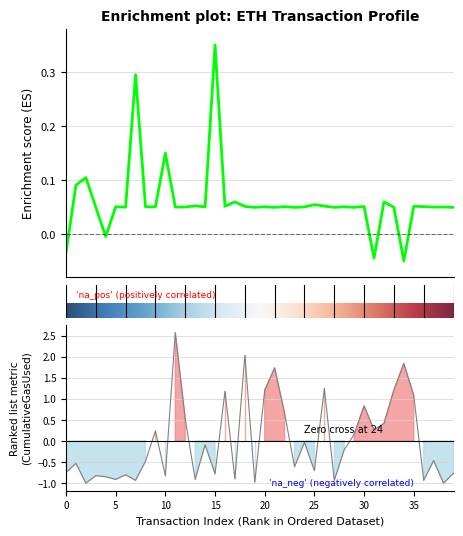

How many values in eth value are below zero?

4